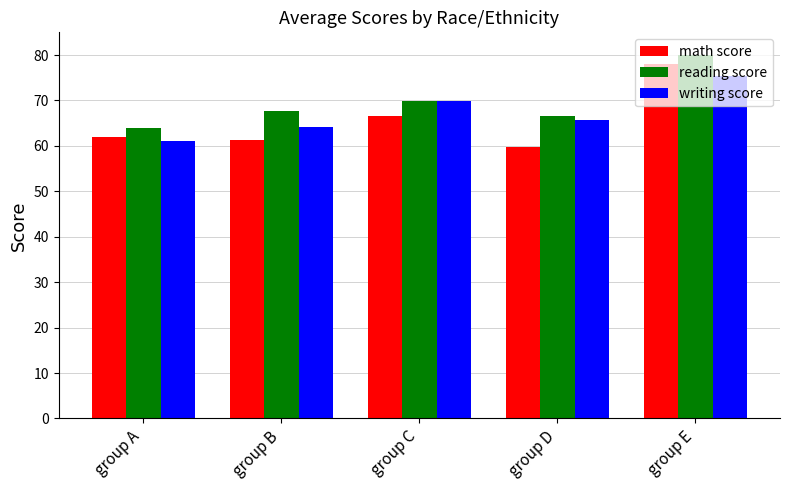

Reading left to right, list all the values displayed in this chart.

math score: group A=62.0	group B=61.3	group C=66.6	group D=59.8	group E=78.0
reading score: group A=64.0	group B=67.6	group C=69.8	group D=66.5	group E=80.0
writing score: group A=61.0	group B=64.2	group C=69.9	group D=65.7	group E=75.3